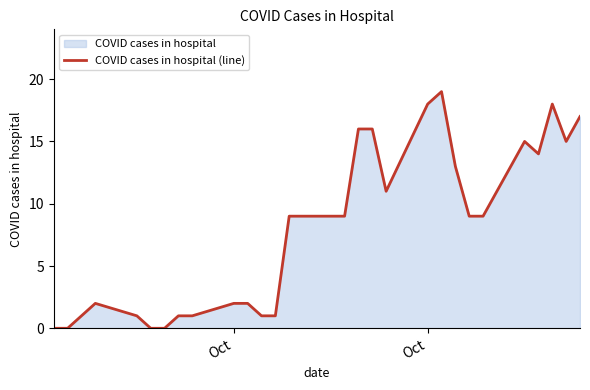

What is the difference between the maximum and minimum values?

19